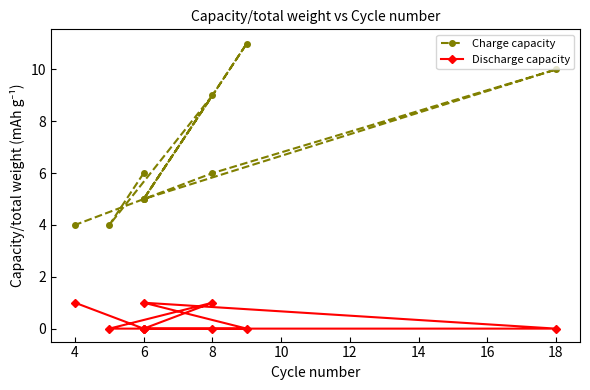

What is the difference between the highest and lowest values at 10?

11